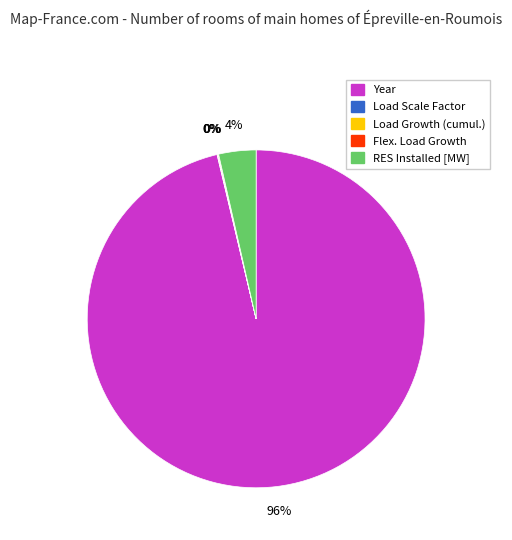

Which category accounts for the majority?

Year